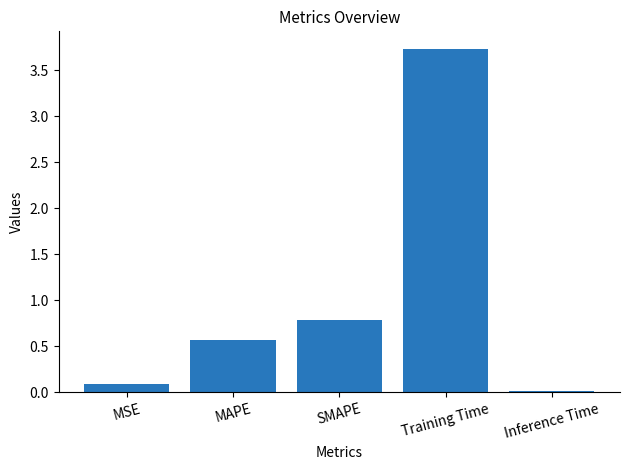

The chart shows a value of 0.6 at MAPE. True or false?

True